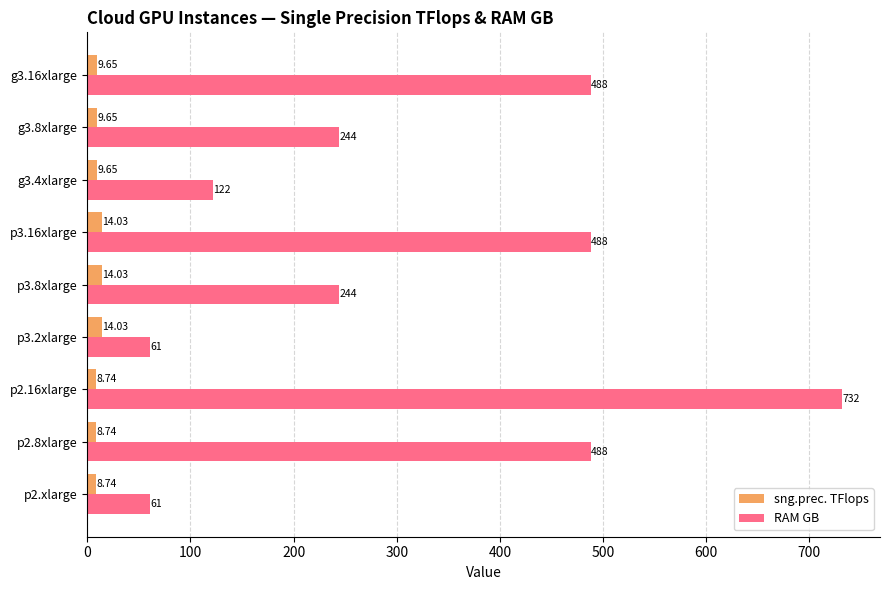

At how many categories does at least one series exceed 362?

4